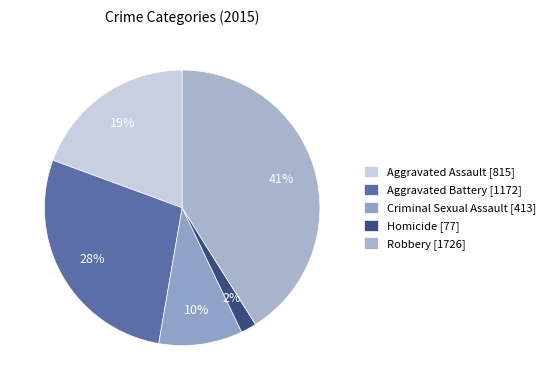

How many slices are in this pie chart?

5